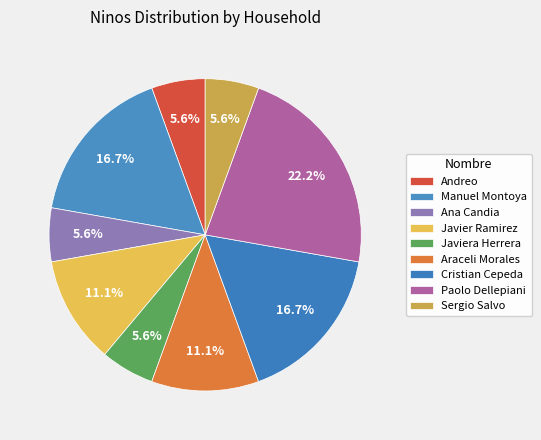

How many segments does this pie chart have?

9